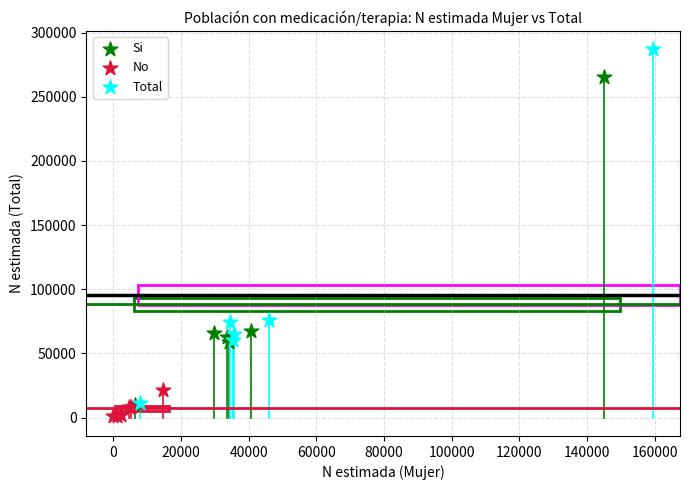

What are all the series names shown in the legend?

Si, No, Total